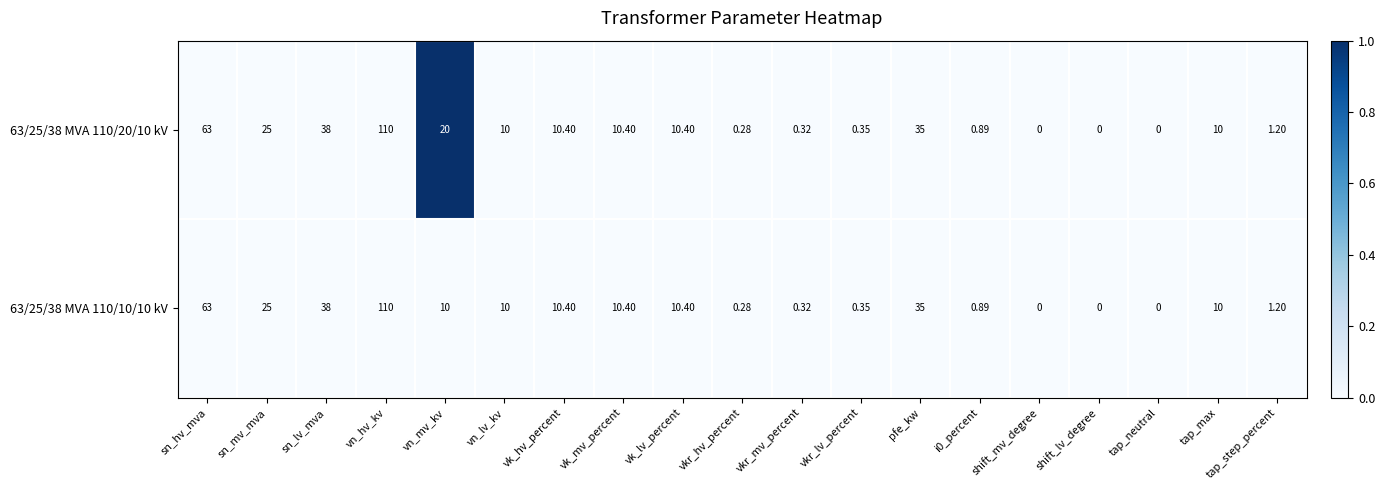

Where does the 63/25/38 MVA 110/10/10 kV series first go above 10?

sn_hv_mva